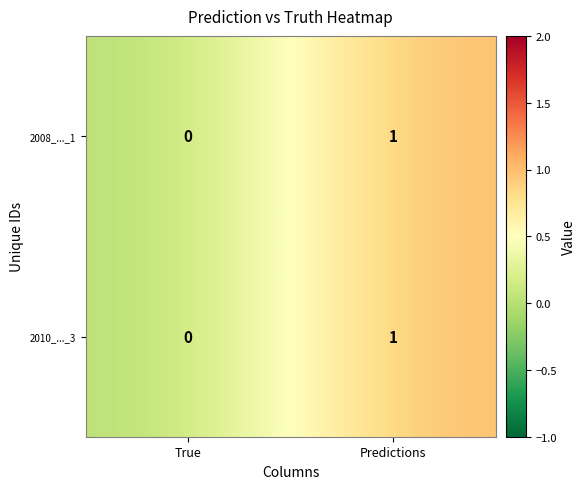

The value of 2010_..._3 at Predictions is 2. True or false?

False